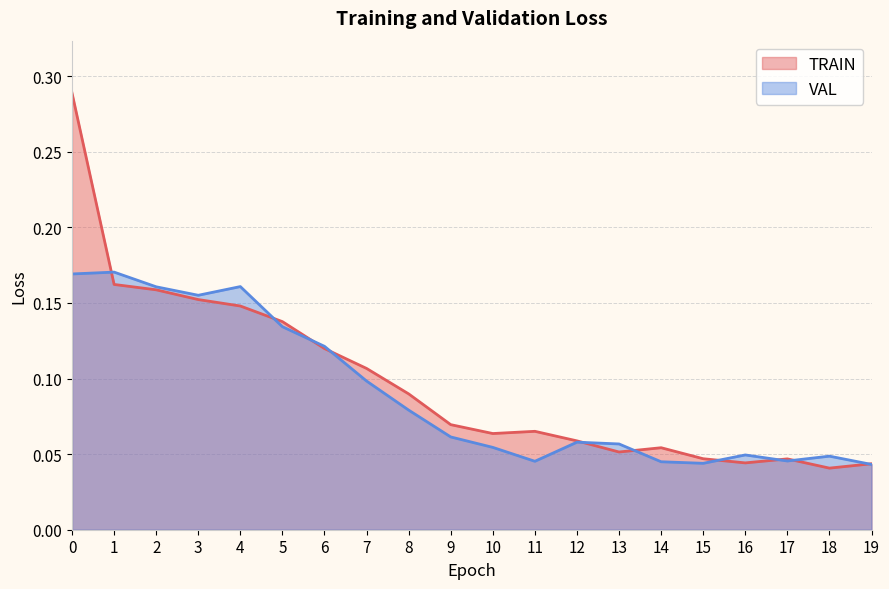

Where is the first local maximum for TRAIN?

11